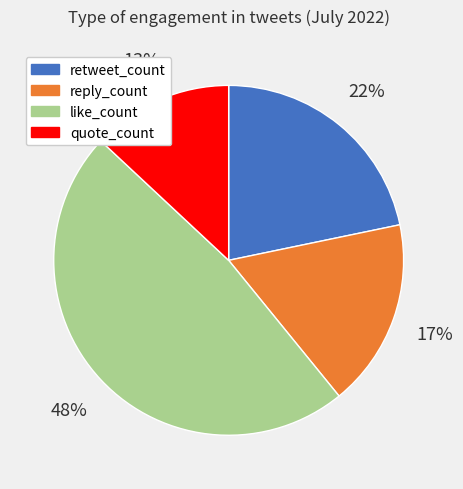

Which has a higher value, quote_count or retweet_count?

retweet_count